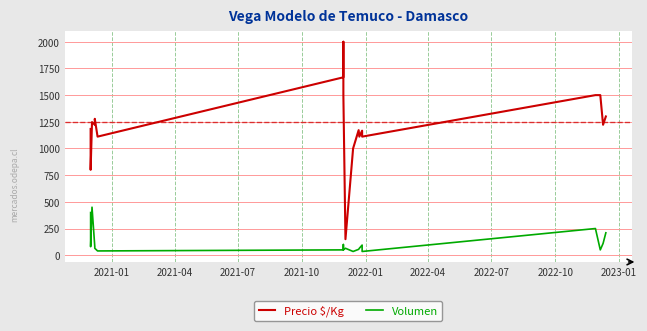

True or false: Volumen has a value of 17 at 2022-07.

False